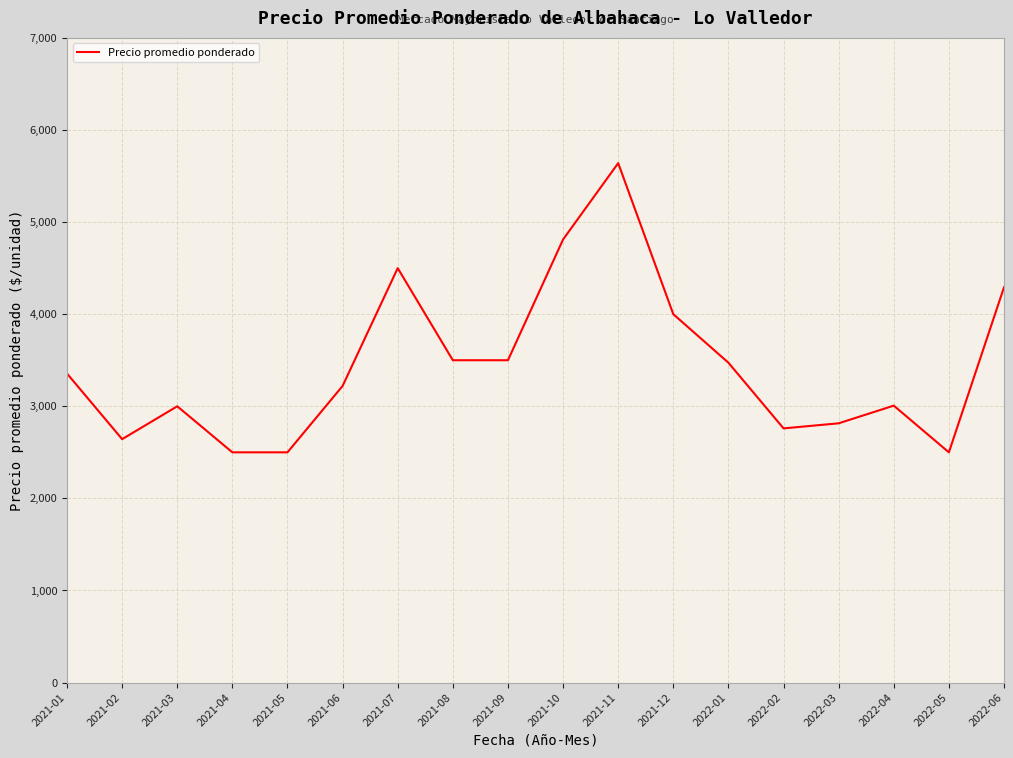

The chart shows a value of 4500 at 2021-07. True or false?

True